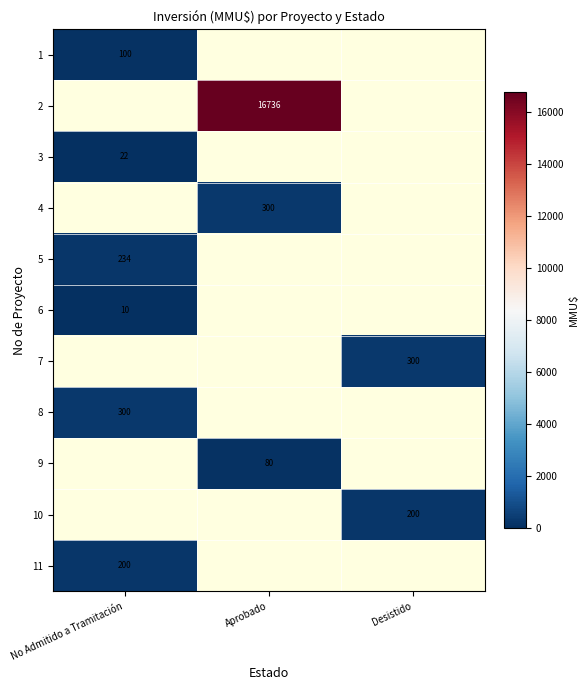

What is the smallest value displayed?

10.0